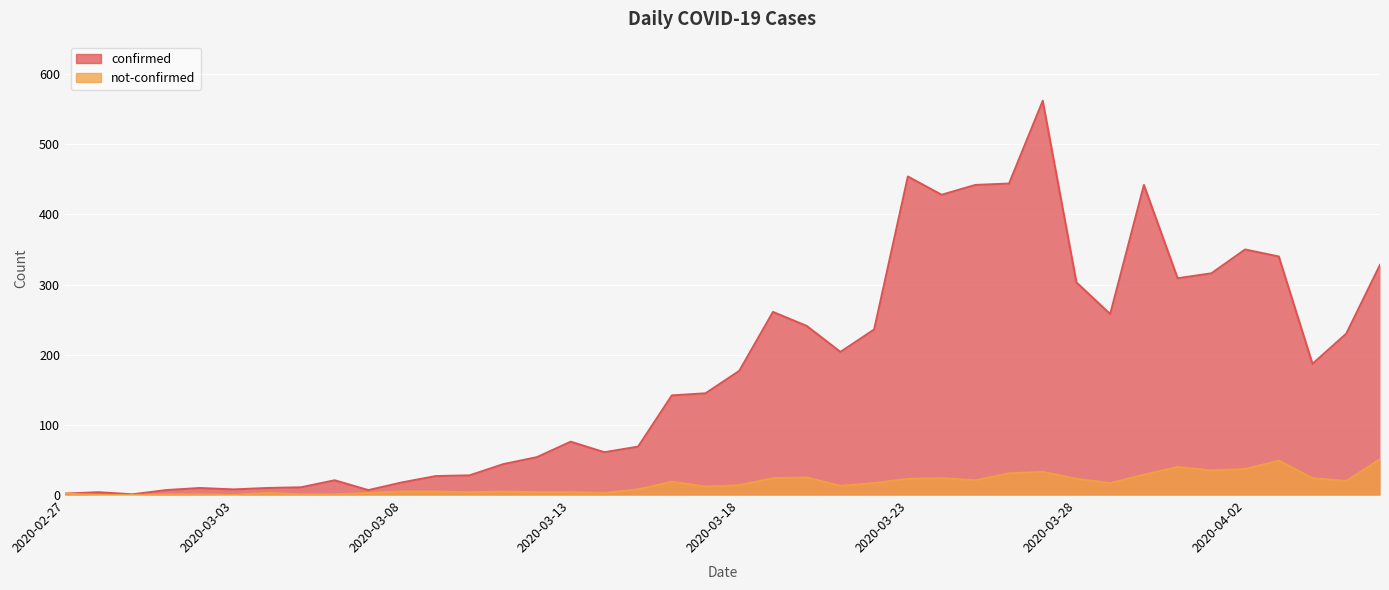

List the labels in order of confirmed value, smallest first.

2020-02-29, 2020-02-27, 2020-02-28, 2020-03-01, 2020-03-07, 2020-03-03, 2020-03-02, 2020-03-04, 2020-03-05, 2020-03-08, 2020-03-06, 2020-03-09, 2020-03-10, 2020-03-11, 2020-03-12, 2020-03-14, 2020-03-15, 2020-03-13, 2020-03-16, 2020-03-17, 2020-03-18, 2020-04-04, 2020-03-21, 2020-04-05, 2020-03-22, 2020-03-20, 2020-03-29, 2020-03-19, 2020-03-28, 2020-03-31, 2020-04-01, 2020-04-06, 2020-04-03, 2020-04-02, 2020-03-24, 2020-03-25, 2020-03-30, 2020-03-26, 2020-03-23, 2020-03-27